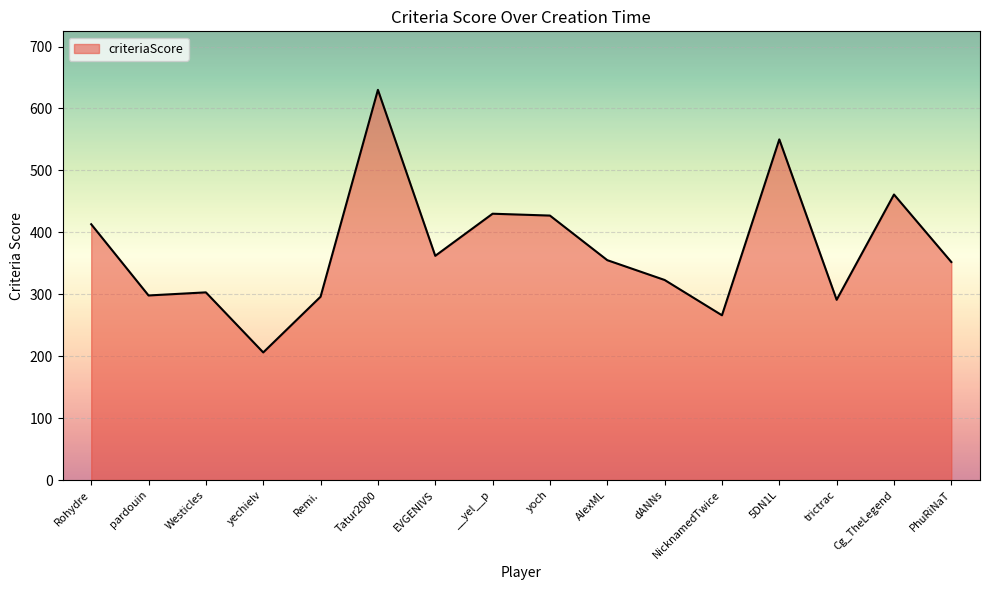

Approximately how many times larger is the value at Tatur2000 compared to Remi.?

2.1